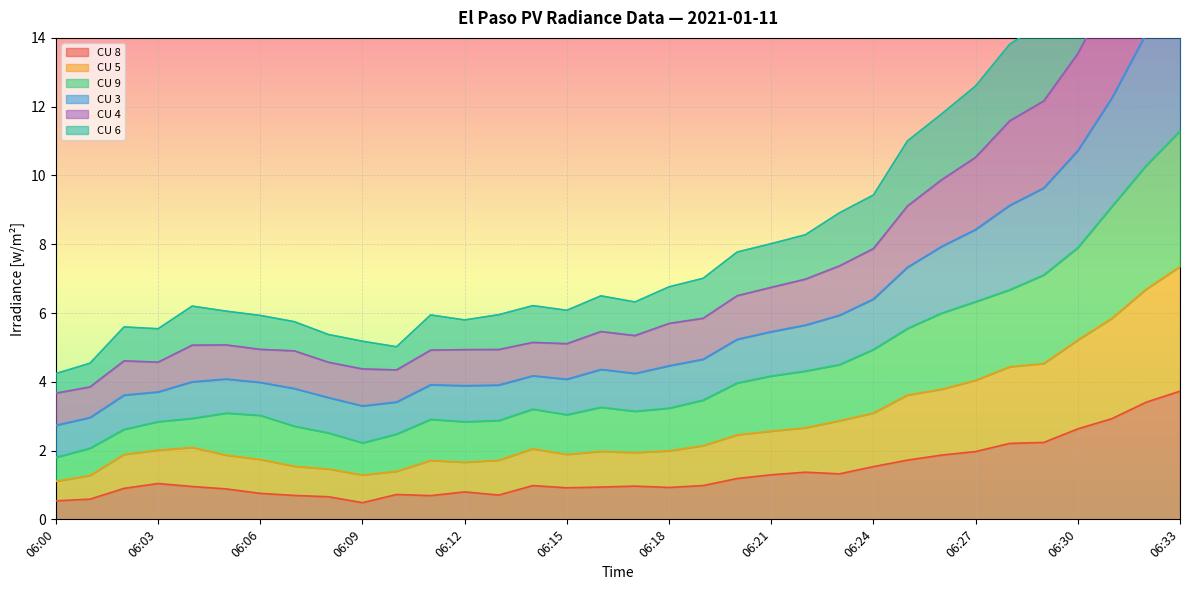

Which category has the highest value in the CU 8 series?

06:33